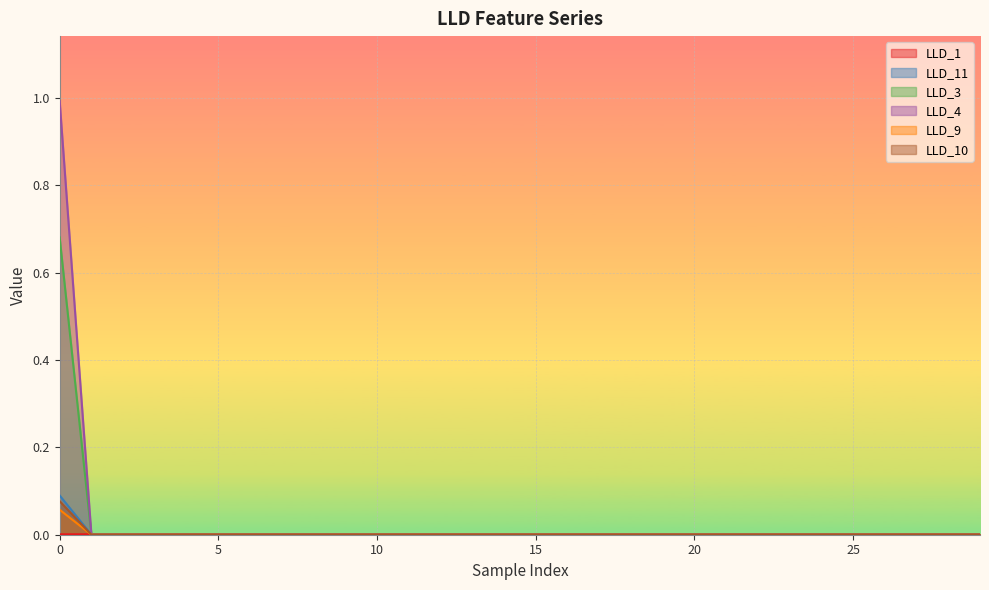

Count the LLD_10 values in the range 0 to 1.

30